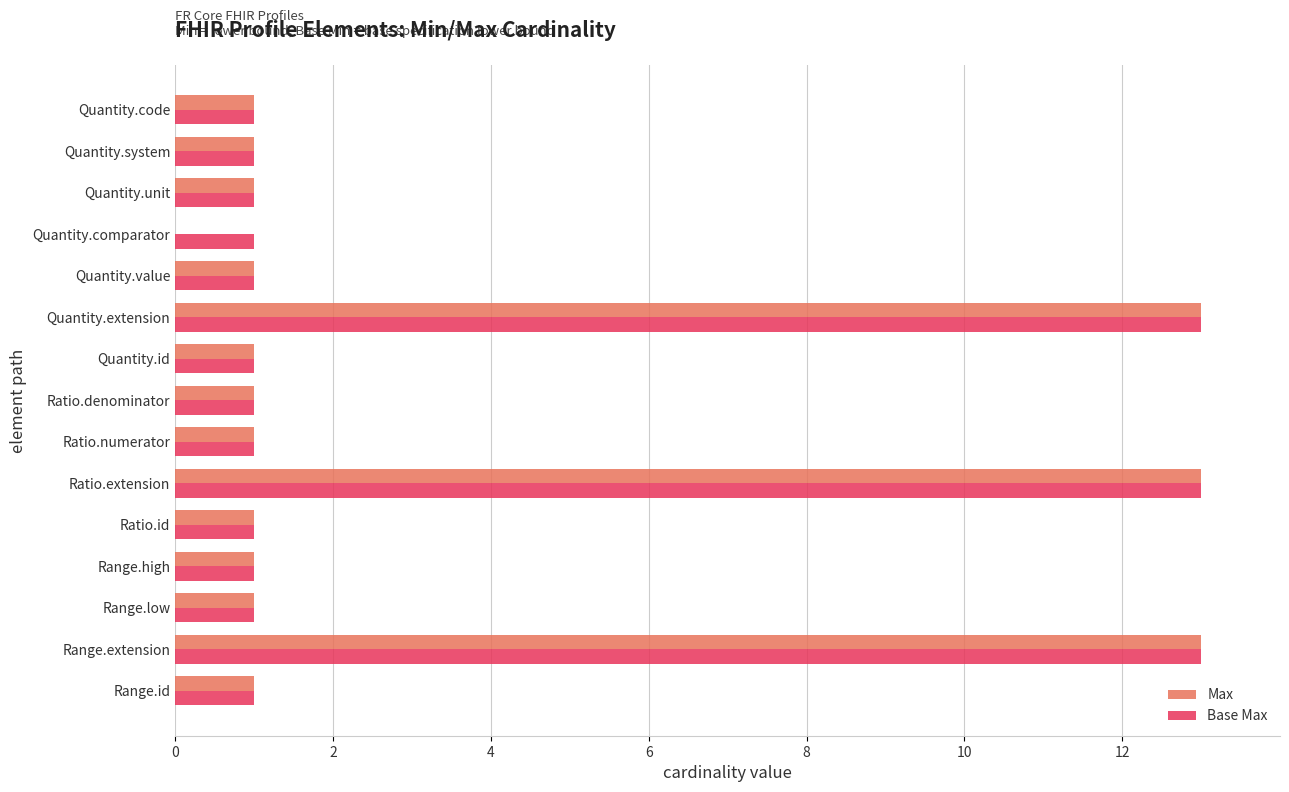

What is the total value across all series at Quantity.extension?

26